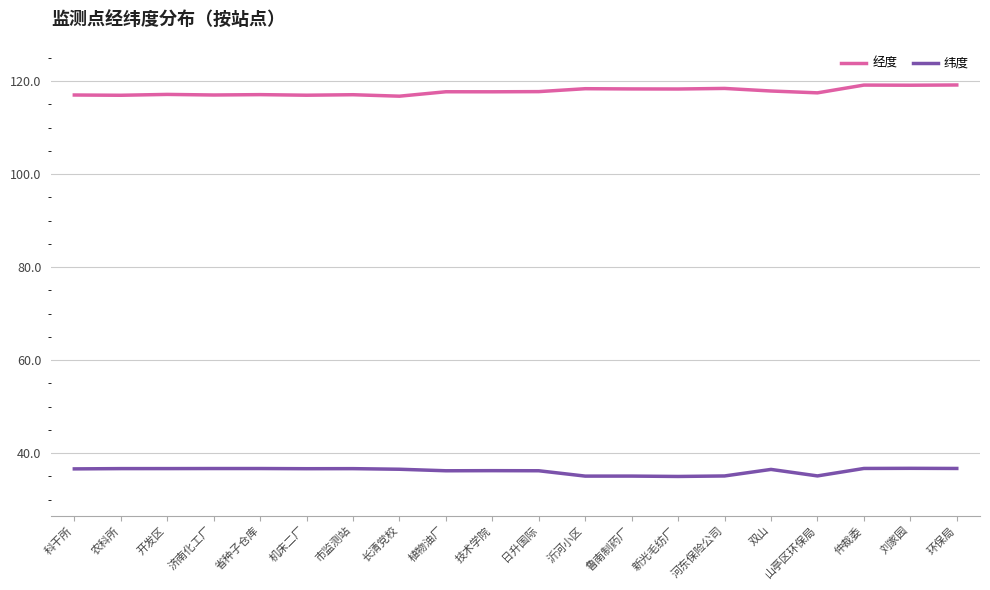

The value of 经度 at 新光毛纺厂 is 118.3. True or false?

True